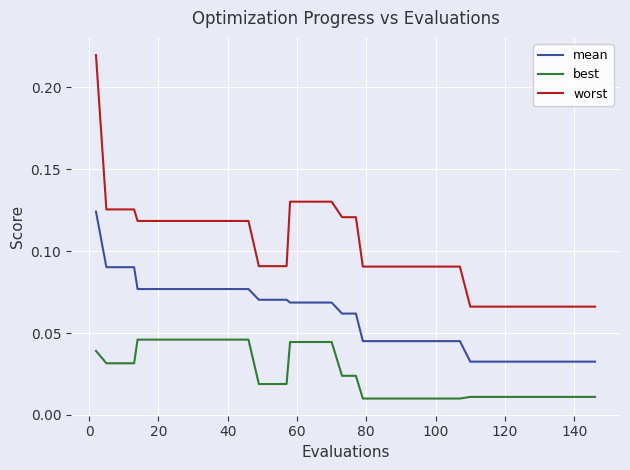

Does the chart have visible grid lines?

Yes